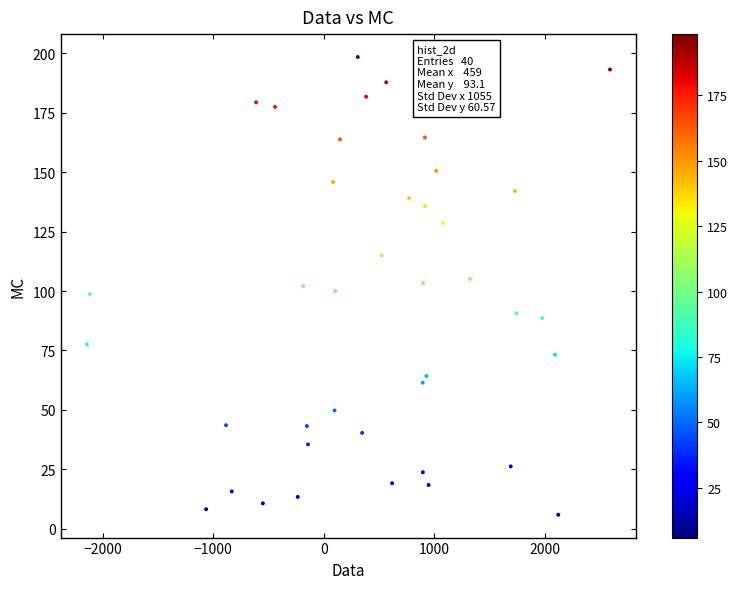

What is the range of Y values (max minus min)?

192.5